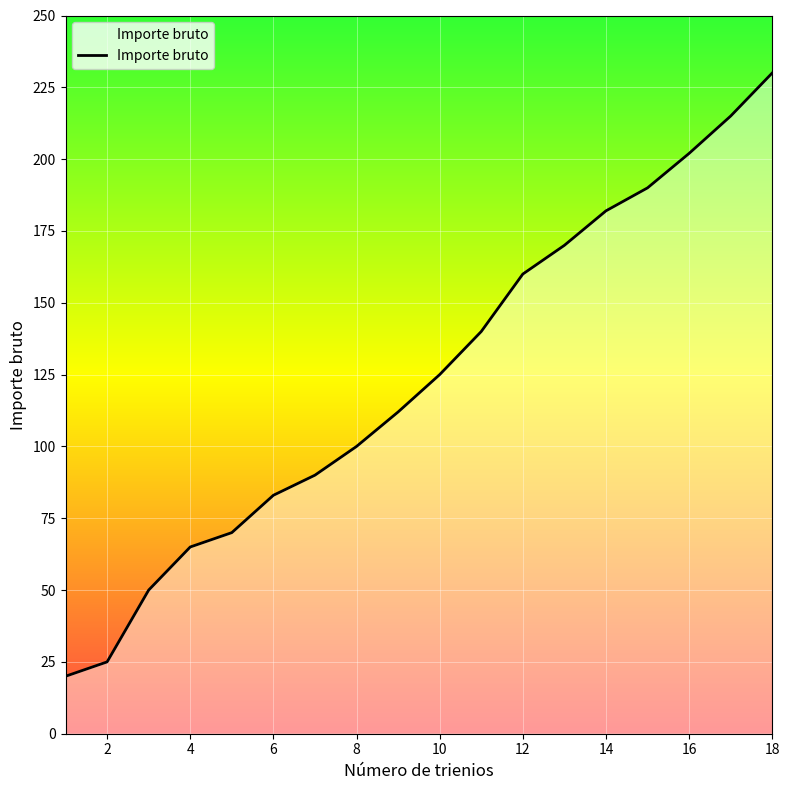

What is the greatest value displayed?

230